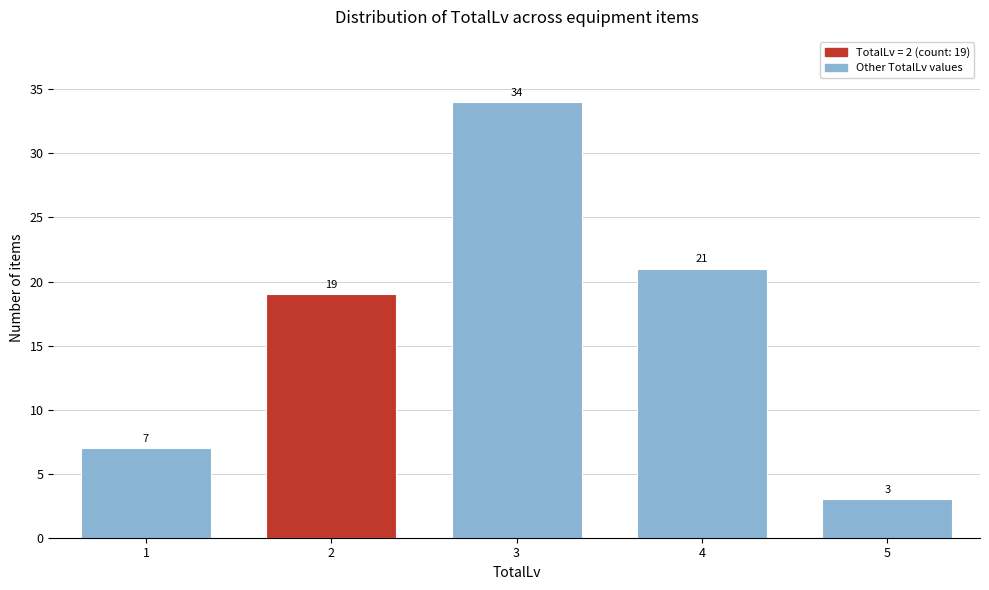

Reading left to right, transcribe all the data shown in this chart.

7	19	34	21	3